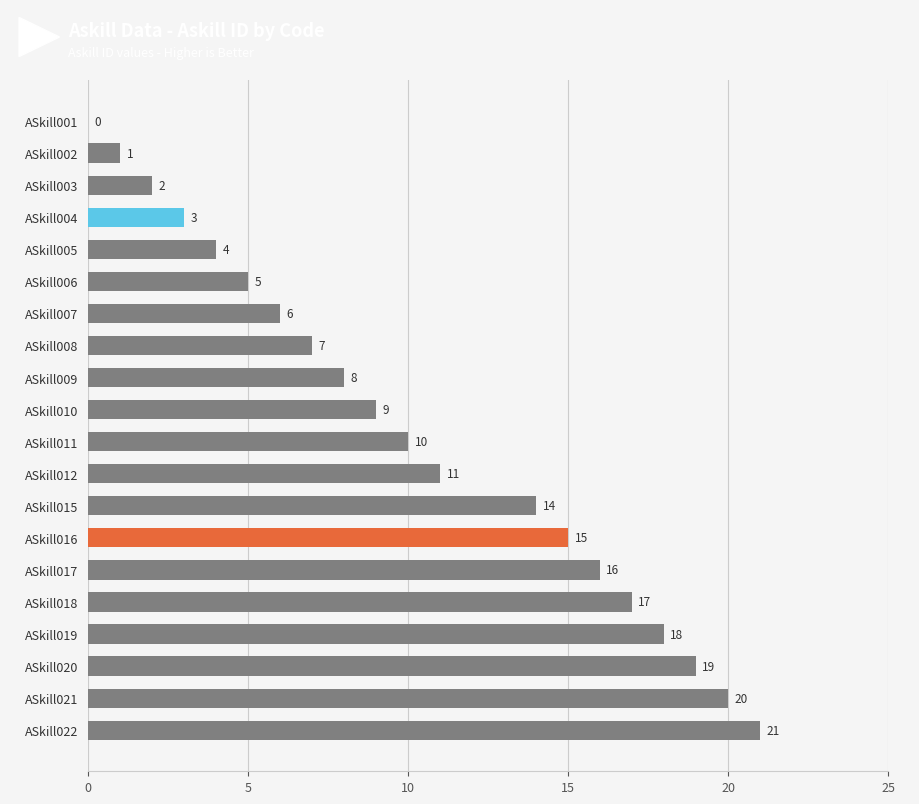

What is the sum of the values at ASkill022 and ASkill009?

29